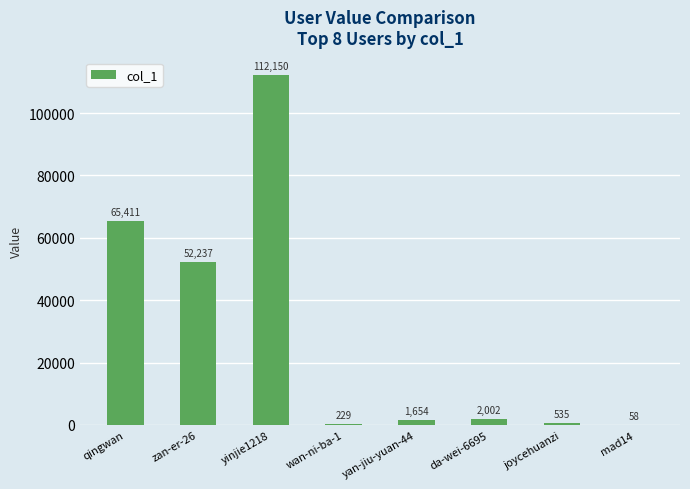

Which label corresponds to the largest value in the chart?

yinjie1218